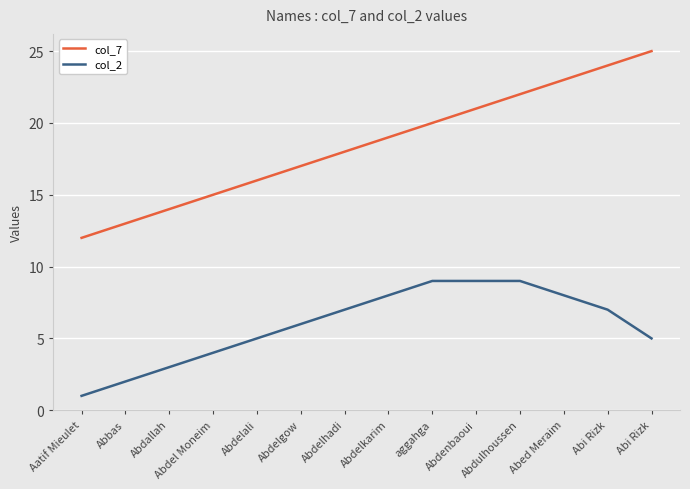

Which series has the largest total across all categories?

col_7